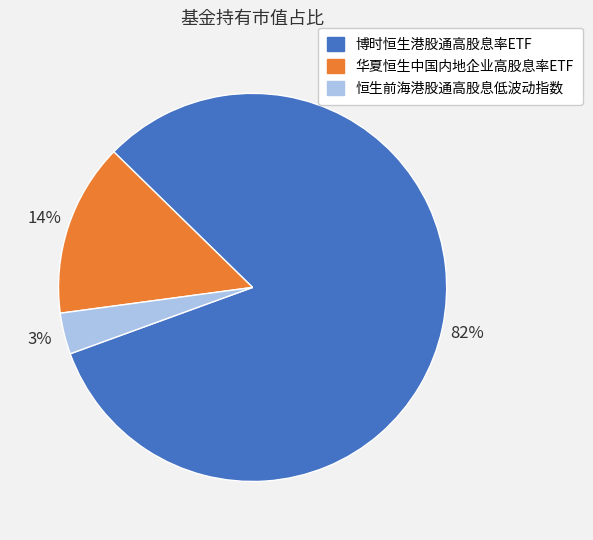

Rank the categories by value from lowest to highest.

恒生前海港股通高股息低波动指数, 华夏恒生中国内地企业高股息率ETF, 博时恒生港股通高股息率ETF